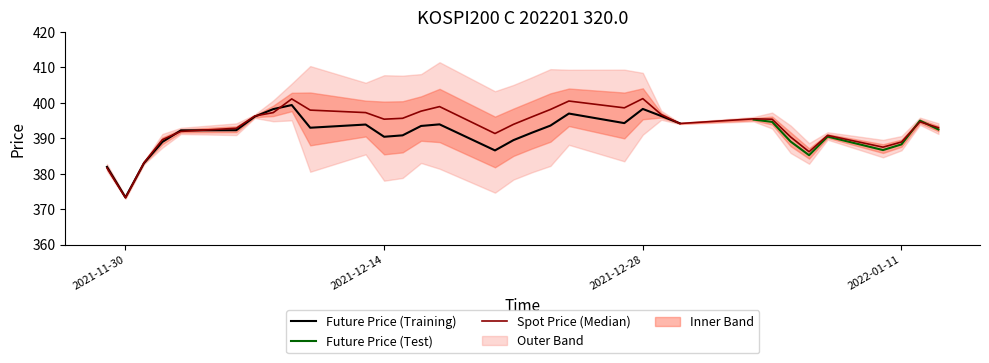

What is the difference between the second highest and minimum values?

27.9